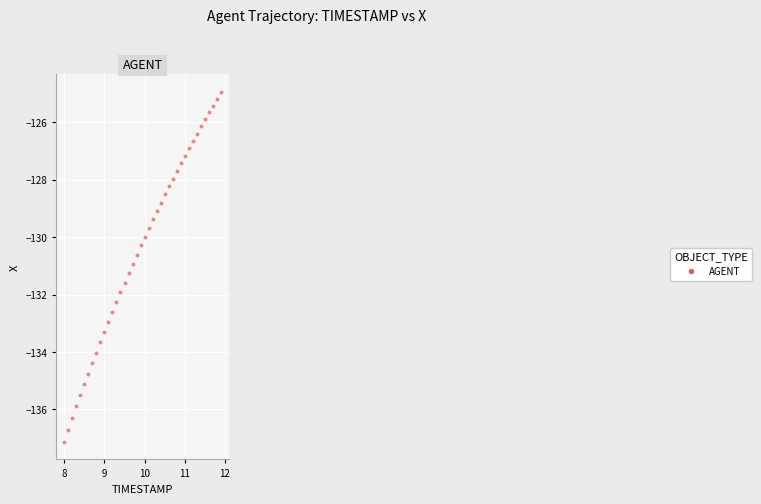

What is the range of X values (max minus min)?

3.9